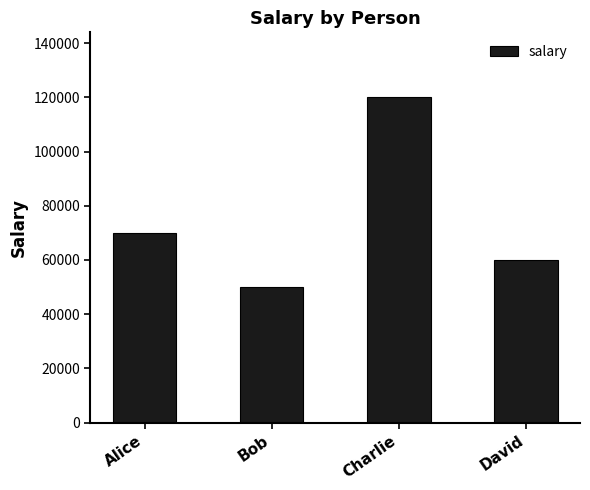

What is the value of the 1st bar from the left?

70000